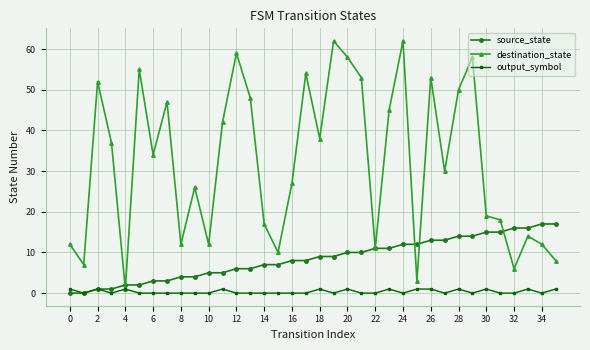

What is the value of the destination_state point at the 32nd from the left?

18